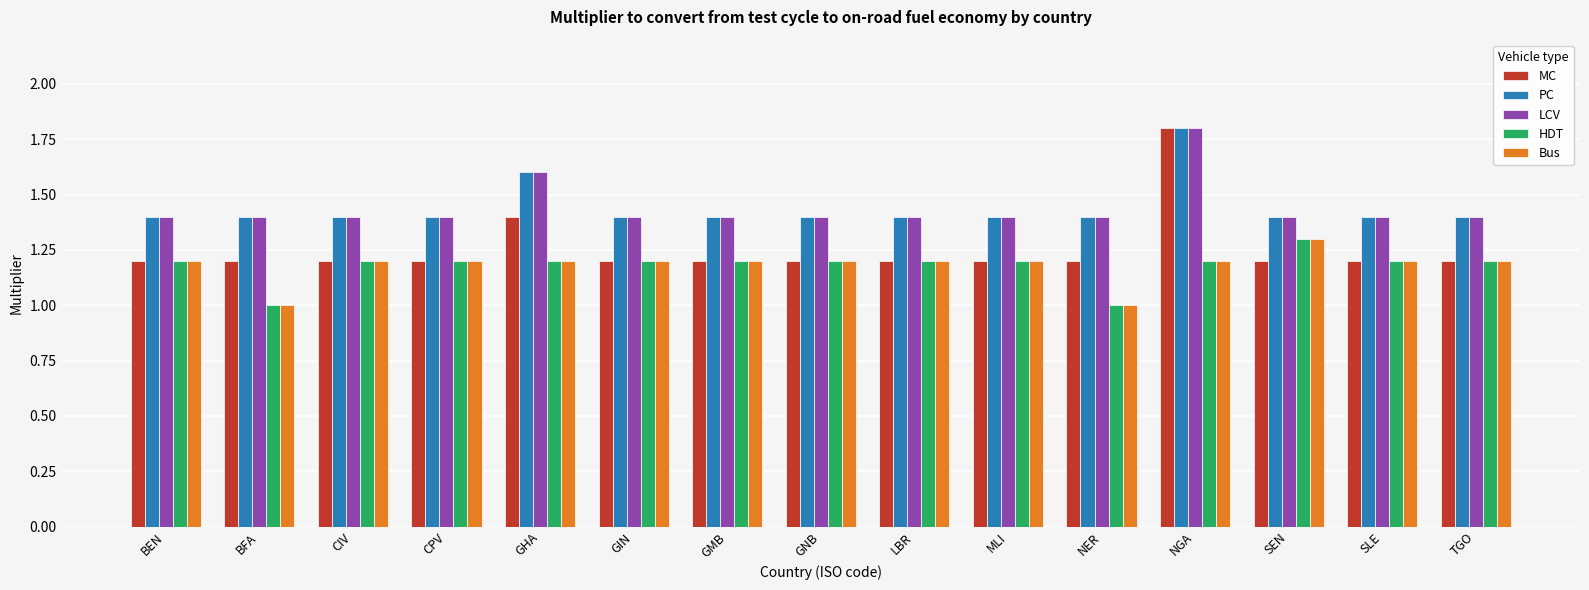

At which category does the chart reach its peak across all series?

NGA